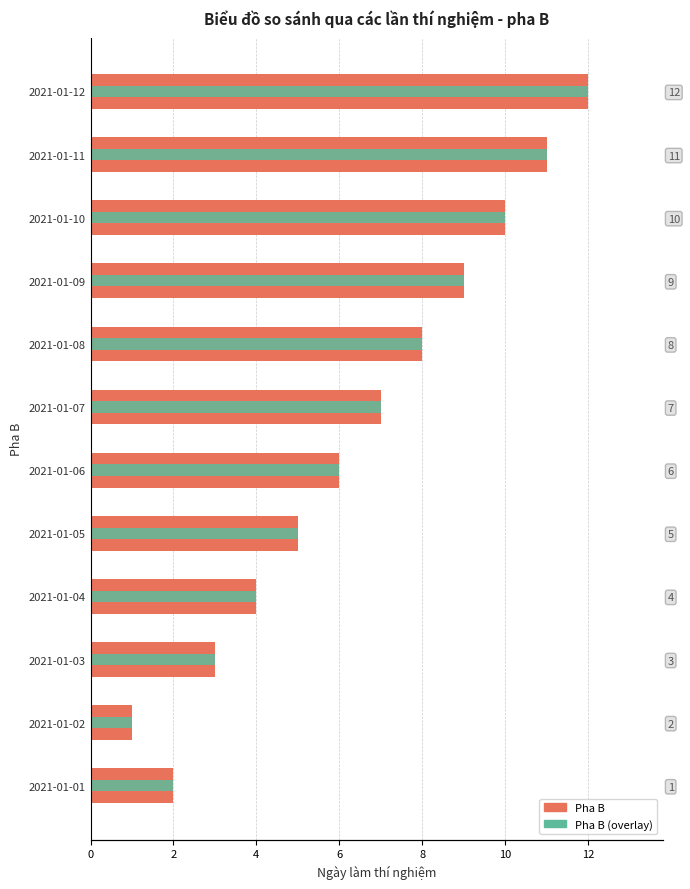

What is the value of the 12th bar from the left?

12